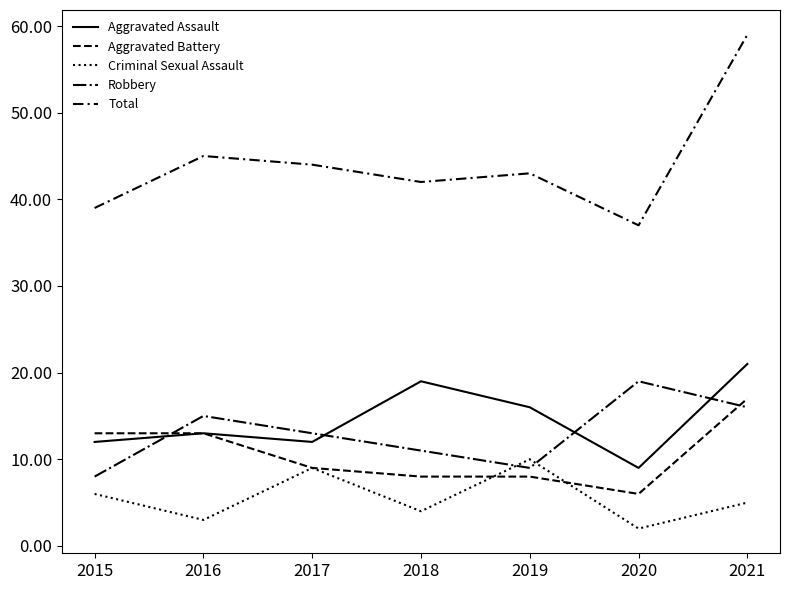

True or false: Robbery has a value of 14 at 2015.

False